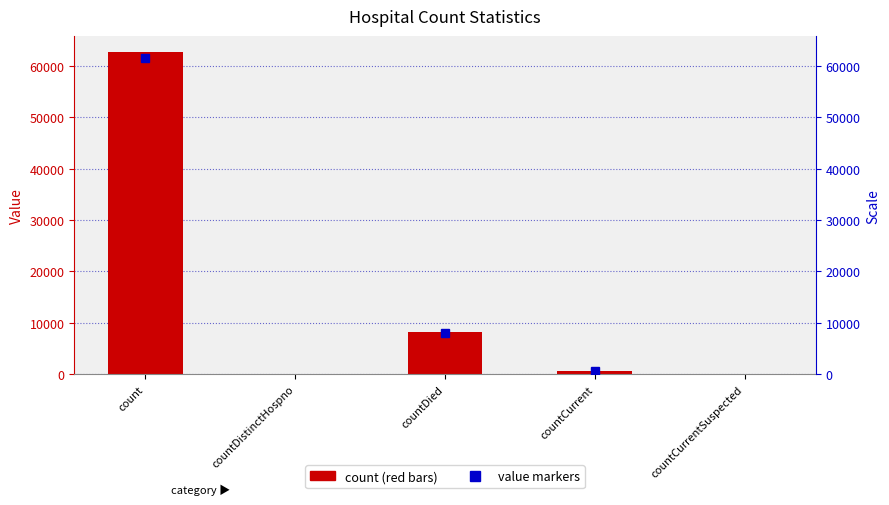

What is the average value?

14276